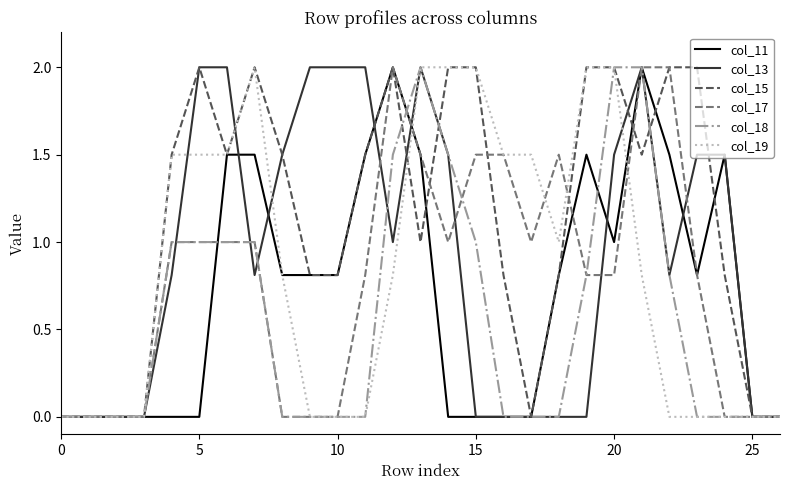

What is the maximum value for col_11?

2.0